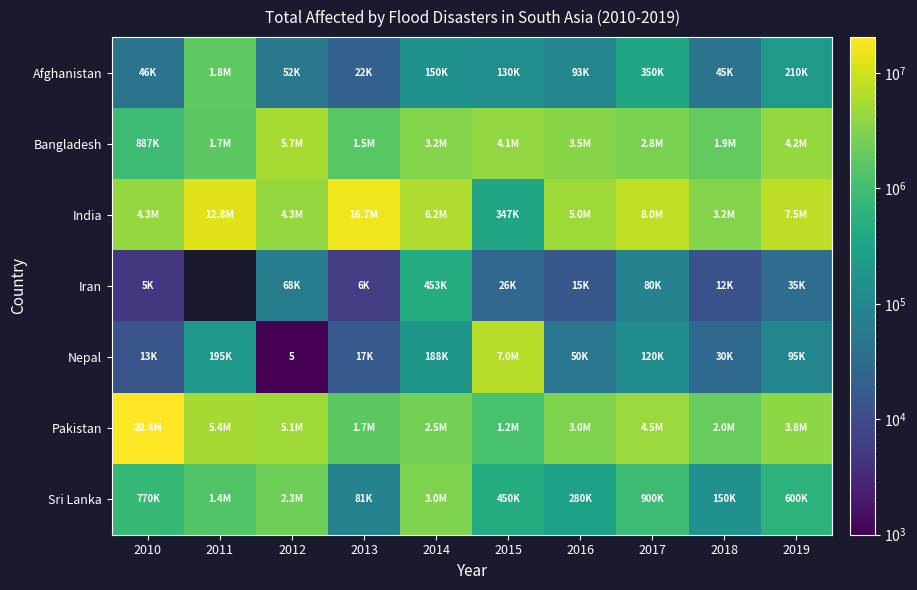

Where does the India series first go above 6154264?

2011